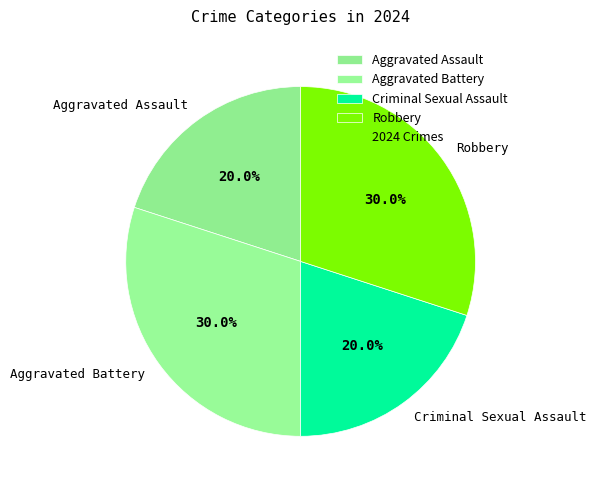

Which has a higher value, Aggravated Battery or Criminal Sexual Assault?

Aggravated Battery